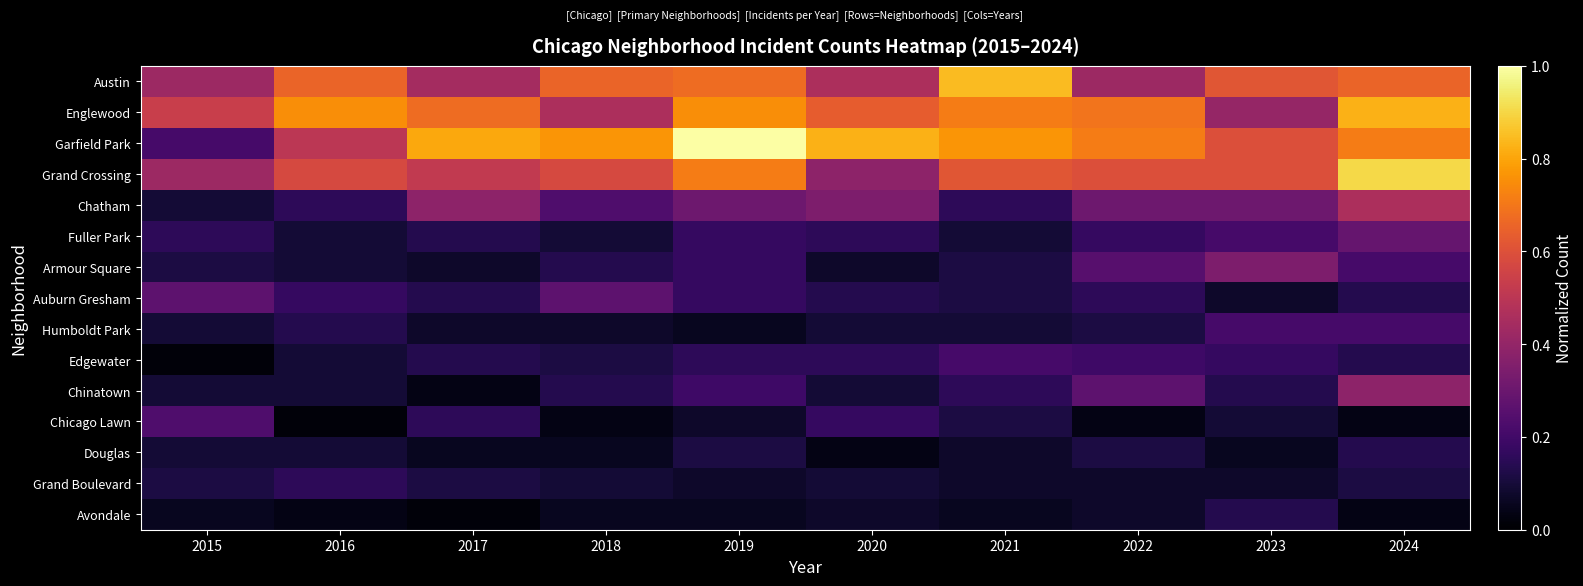

List the series in order of their peak value, highest first.

Garfield Park, Grand Crossing, Austin, Englewood, Chatham, Chinatown, Armour Square, Fuller Park, Auburn Gresham, Chicago Lawn, Humboldt Park, Edgewater, Grand Boulevard, Douglas, Avondale